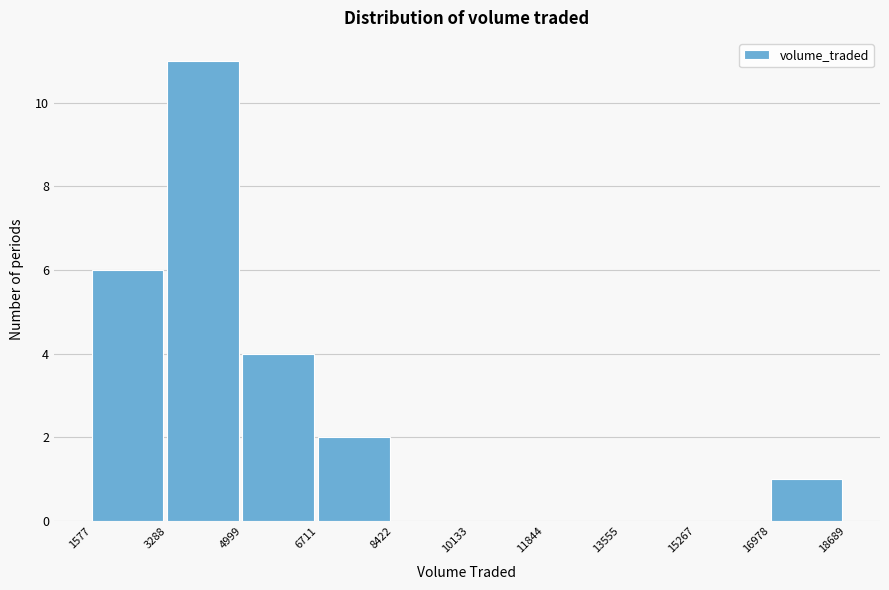

Over which range of the x-axis is the bar tallest?

3288 to 4999